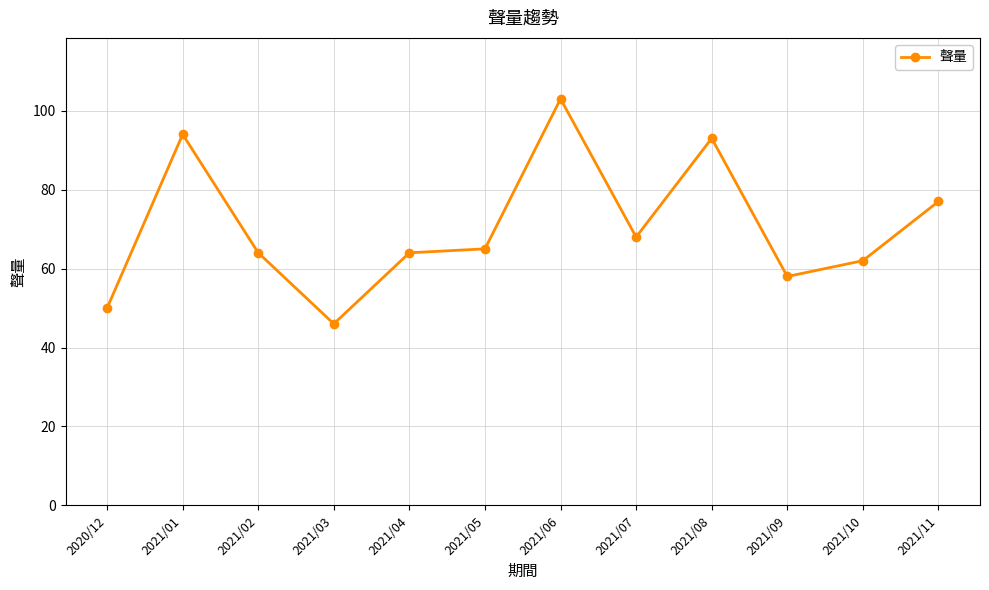

Reading left to right, what are all the values shown in this chart?

50	94	64	46	64	65	103	68	93	58	62	77